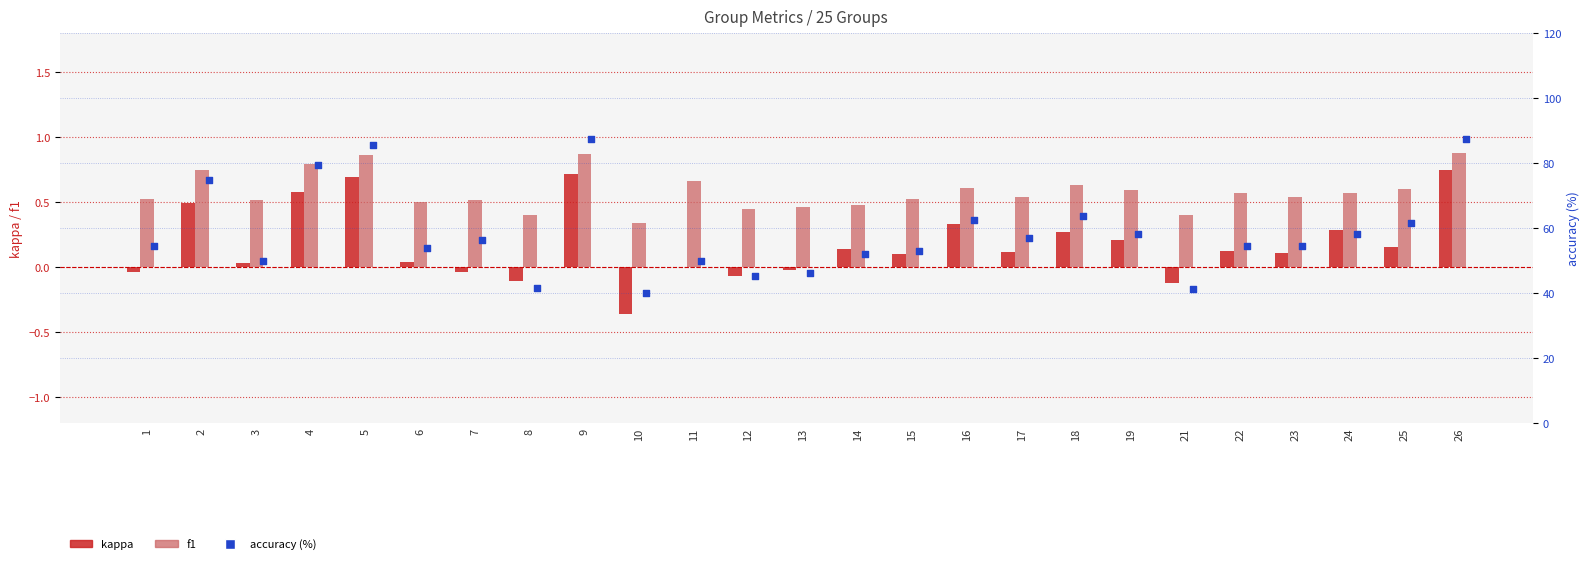

What is the total value across all series at 8?

42.0